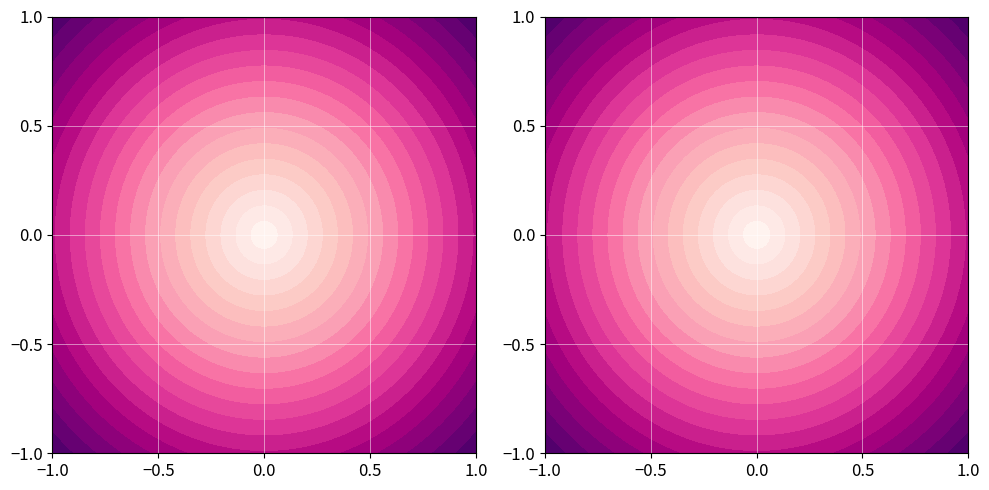

What is the sum of all values?

4966072